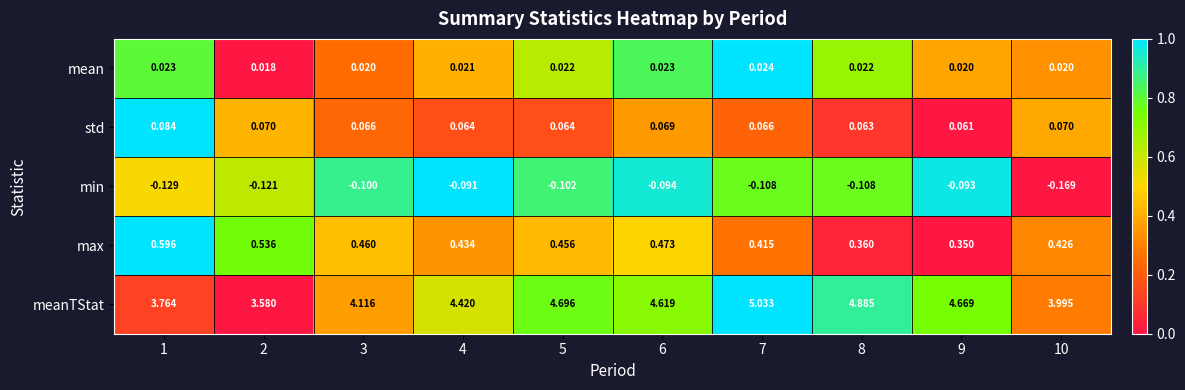

At which category does the chart reach its peak across all series?

7